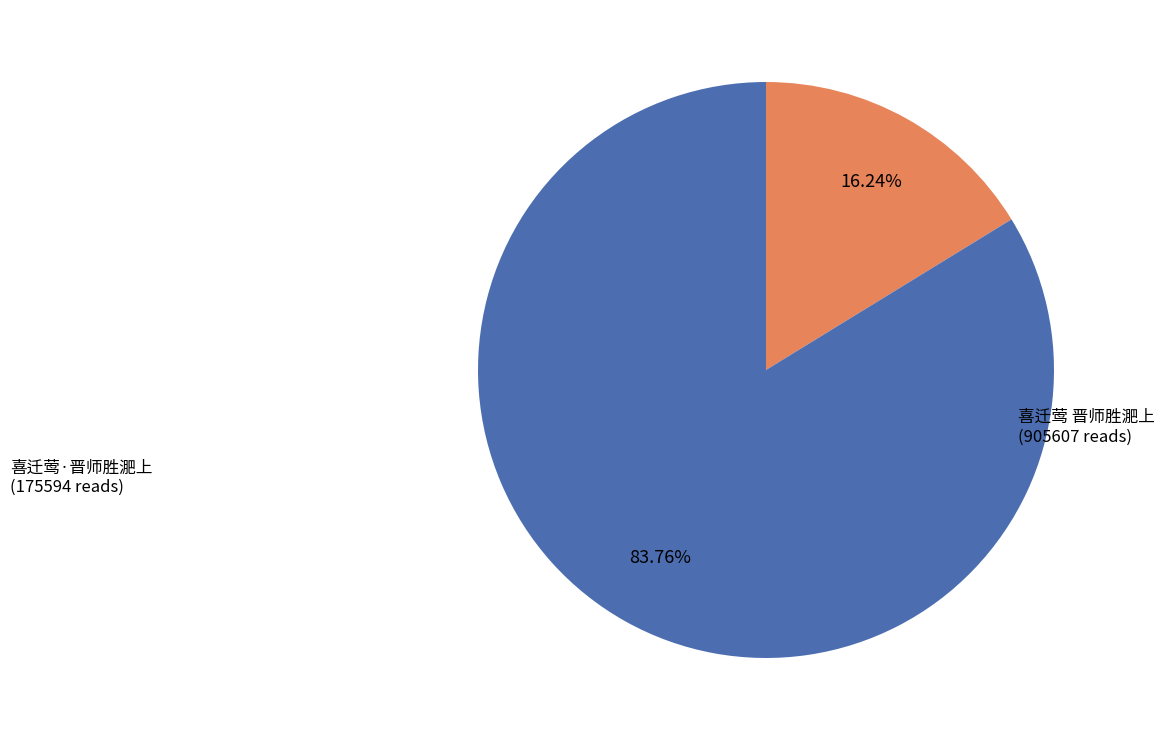

What percentage is the 喜迁莺 晋师胜淝上 slice, to the nearest percent?

84%